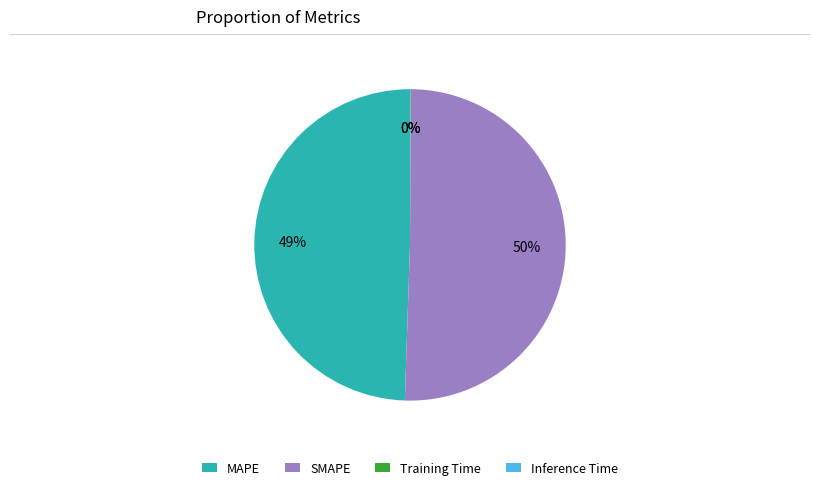

To the nearest percent, what is the average slice percentage?

25%